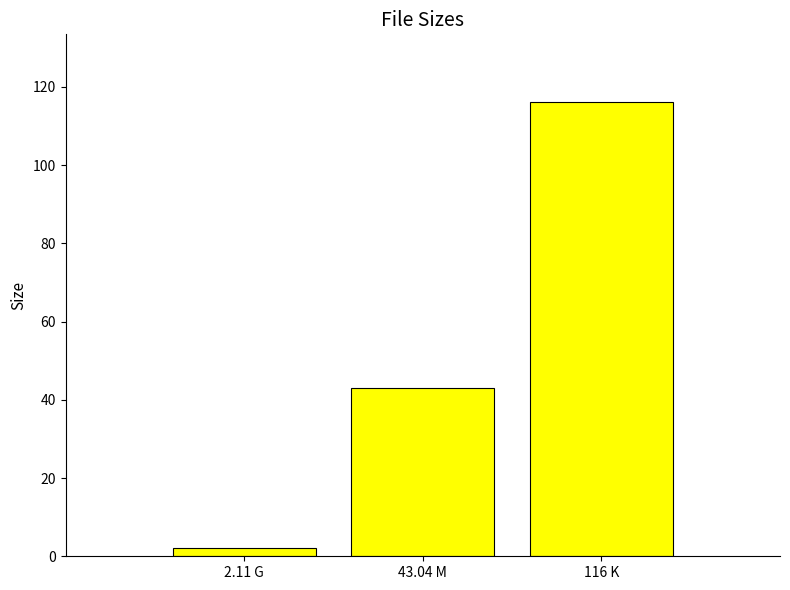

Reading left to right, list all the values displayed in this chart.

2.1	43.0	116.0